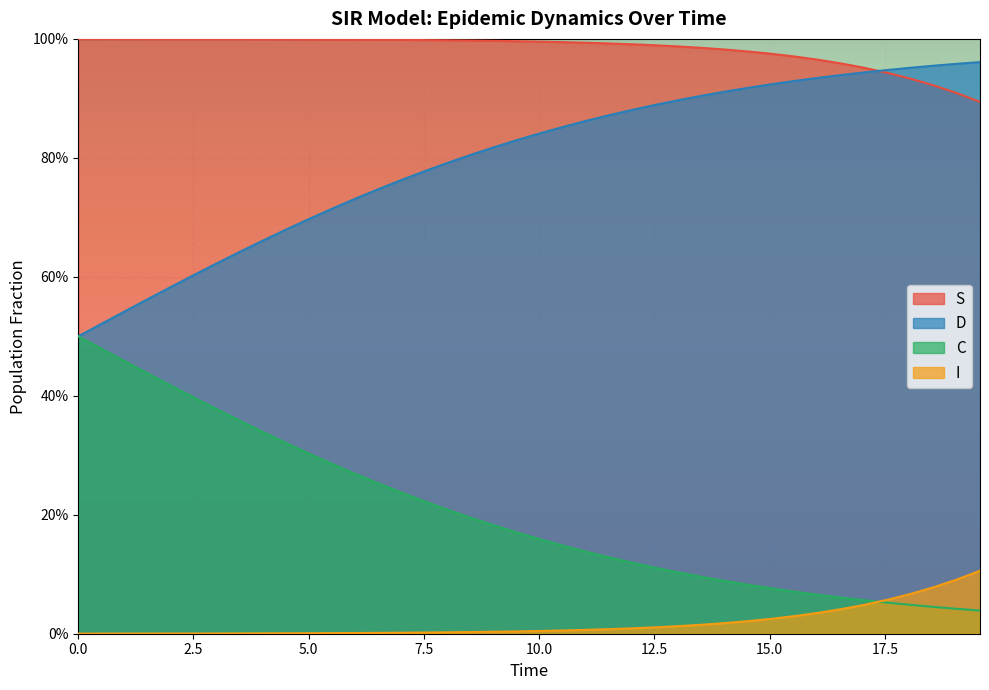

Which series has the largest total across all categories?

S